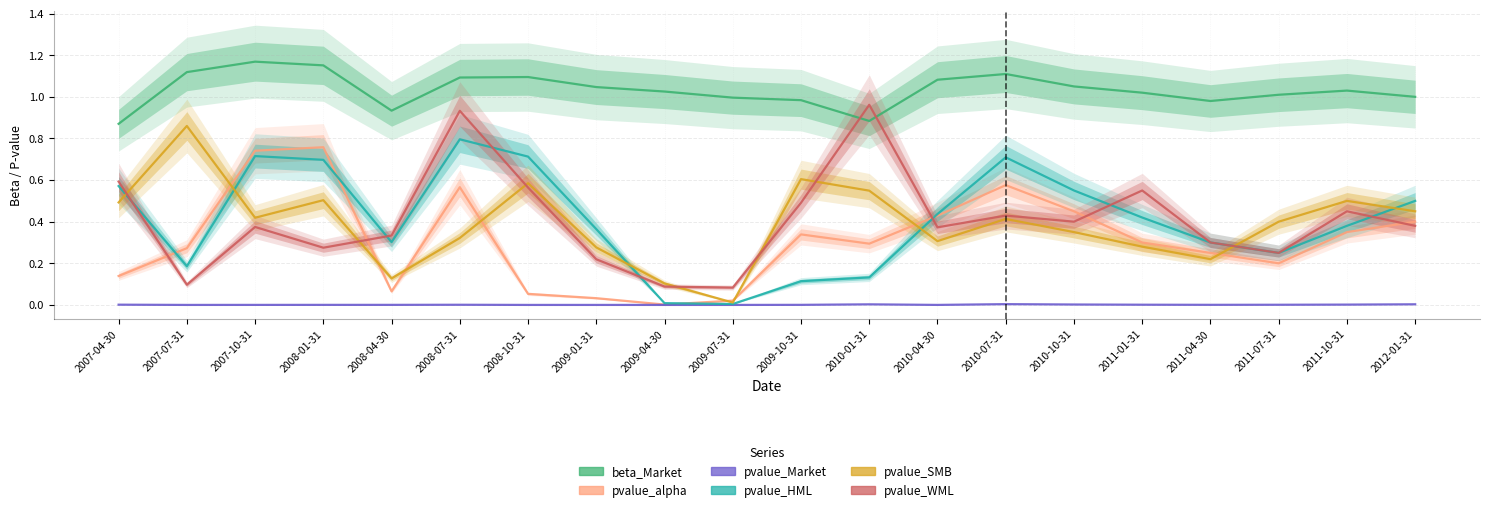

The value of pvalue_HML at 2012-01-31 is 0.8. True or false?

False